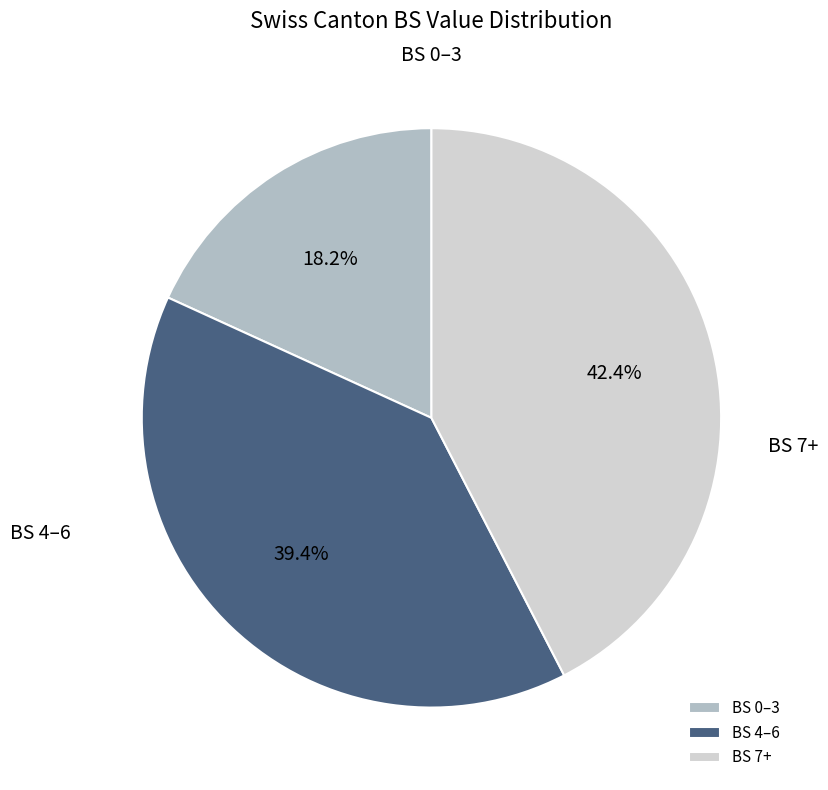

Approximately how many times larger is the value at BS 7+ compared to BS 0–3?

2.3